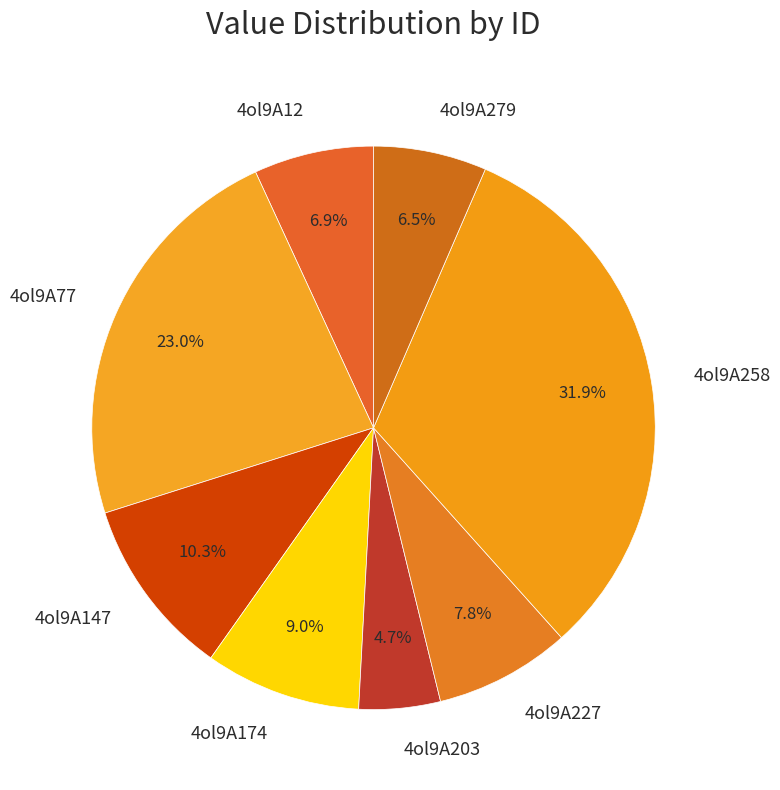

Is there a majority slice in this chart?

No